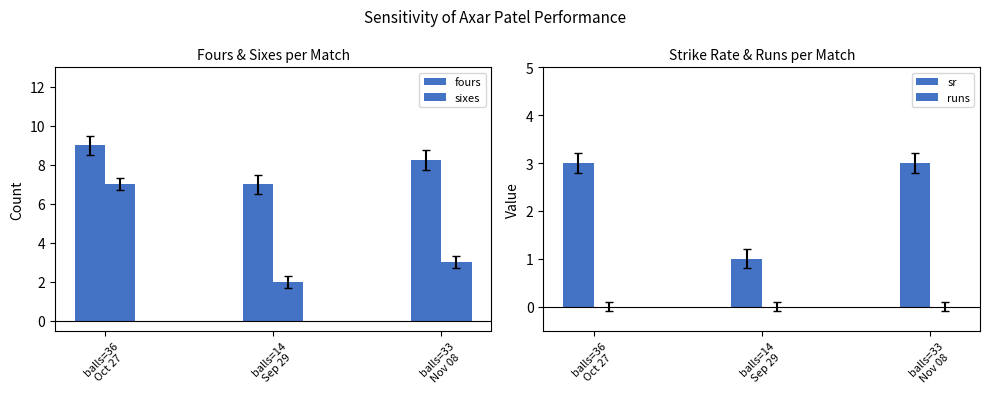

What is the spread (max minus min) of values at balls=33
Nov 08?

8.2